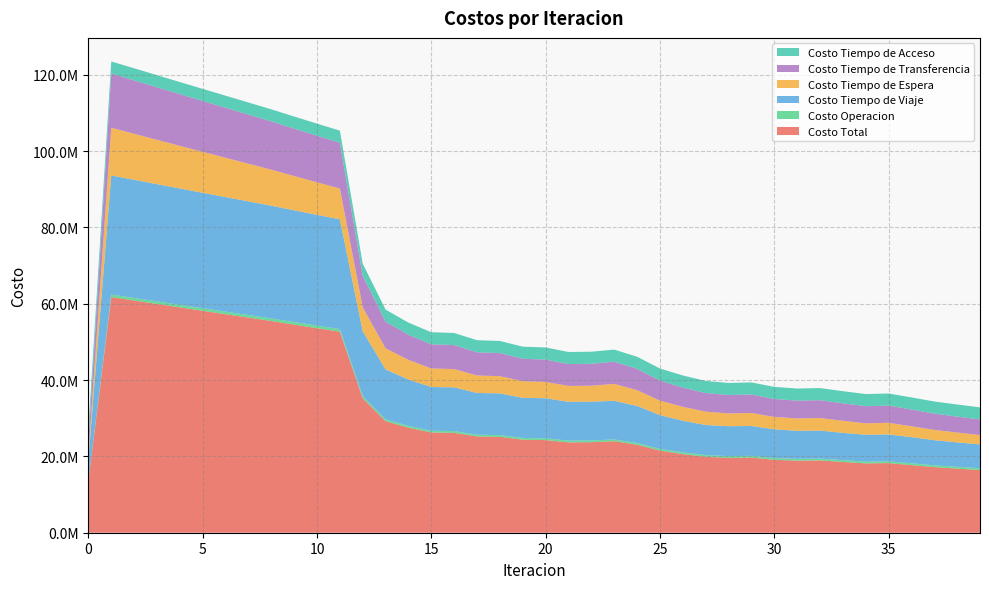

Reading left to right, what are all the values shown in this chart?

Costo Total: 0=13619794.4	1=61758428.2	2=60863748.4	3=59961611.3	4=59060671.8	5=58165728.5	6=57273178.2	7=56379987.0	8=55486929.1	9=54544663.1	10=53611049.3	11=52693713.0	12=35251492.8	13=29239986.0	14=27533423.7	15=26273910.4	16=26176004.8	17=25231343.4	18=25128783.8	19=24382810.0	20=24278383.1	21=23685287.7	22=23723071.5	23=23997122.9	24=23064763.6	25=21525058.0	26=20608584.6	27=19895095.0	28=19628284.7	29=19697443.2	30=19114911.6	31=18895473.7	32=18957732.5	33=18548624.5	34=18174094.5	35=18244603.0	36=17733456.3	37=17199282.4	38=16802881.5	39=16428479.2
Costo Operacion: 0=0.0	1=670557.4	2=671037.1	3=671496.5	4=671941.4	5=672376.5	6=672805.5	7=673231.6	8=673657.9	9=673751.4	10=673838.6	11=673914.5	12=518750.7	13=470947.0	14=464601.1	15=460913.5	16=462641.4	17=459764.9	18=461404.8	19=459211.4	20=460776.3	21=459019.6	22=459140.3	23=455136.6	24=452887.0	25=450560.7	26=449396.6	27=449223.4	28=454819.1	29=453642.9	30=455116.6	31=455031.4	32=453954.3	33=455778.2	34=460798.9	35=459496.2	36=465277.3	37=470153.1	38=475944.1	39=482801.0
Costo Tiempo de Viaje: 0=5687112.2	1=31210012.5	2=30971637.4	3=30727687.5	4=30486246.5	5=30251682.3	6=30020044.2	7=29787998.2	8=29556037.3	9=29285520.7	10=29023295.3	11=28776714.3	12=17046648.3	13=13091664.7	14=12146734.9	15=11463395.5	16=11466372.5	17=10938550.6	18=10936445.2	19=10514689.9	20=10509532.9	21=10166421.8	22=10176388.1	23=10119409.1	24=9710311.1	25=8850087.9	26=8302363.5	27=7885528.9	28=7832772.6	29=7835028.4	30=7534999.2	31=7362099.1	32=7365618.6	33=7173558.6	34=7049513.3	35=7052310.1	36=6861604.7	37=6587545.2	38=6406619.4	39=6243141.5
Costo Tiempo de Espera: 0=1248973.5	1=12489735.0	2=12051889.4	3=11614930.2	4=11178590.2	5=10742668.1	6=10307001.9	7=9871451.0	8=9435883.7	9=8980373.0	10=8523554.5	11=8064414.2	12=6244867.5	13=5526133.4	14=5148872.4	15=4856863.0	16=4780788.1	17=4576260.3	18=4502340.8	19=4348735.0	20=4276677.7	21=4161626.2	22=4179936.3	23=4431568.2	24=4132742.2	25=3798787.6	26=3634297.3	27=3496476.1	28=3345455.1	29=3394910.3	30=3243795.5	31=3239904.1	32=3282903.2	33=3157748.2	34=2994607.6	35=3044169.8	36=2841151.2	37=2699450.2	38=2571253.3	39=2442252.1
Costo Tiempo de Transferencia: 0=3512475.3	1=14216889.9	2=13997951.1	3=13776263.7	4=13552660.3	5=13327768.2	6=13102093.1	7=12876072.8	8=12650116.7	9=12433784.6	10=12219127.5	11=12007436.5	12=8269992.9	13=6980007.4	14=6601981.8	15=6321504.9	16=6294969.5	17=6085534.2	18=6057359.6	19=5888940.3	20=5860162.7	21=5726986.6	22=5736373.4	23=5819775.6	24=5597589.8	25=5254388.3	26=5051293.8	27=4892633.1	28=4824004.4	29=4842628.2	30=4709766.8	31=4667205.6	32=4684022.9	33=4590306.0	34=4497941.3	35=4517393.5	36=4394189.7	37=4270900.5	38=4177831.3	39=4089051.3
Costo Tiempo de Acceso: 0=3171233.4	1=3171233.4	2=3171233.4	3=3171233.4	4=3171233.4	5=3171233.4	6=3171233.4	7=3171233.4	8=3171233.4	9=3171233.4	10=3171233.4	11=3171233.4	12=3171233.4	13=3171233.4	14=3171233.4	15=3171233.4	16=3171233.4	17=3171233.4	18=3171233.4	19=3171233.4	20=3171233.4	21=3171233.4	22=3171233.4	23=3171233.4	24=3171233.4	25=3171233.4	26=3171233.4	27=3171233.4	28=3171233.4	29=3171233.4	30=3171233.4	31=3171233.4	32=3171233.4	33=3171233.4	34=3171233.4	35=3171233.4	36=3171233.4	37=3171233.4	38=3171233.4	39=3171233.4